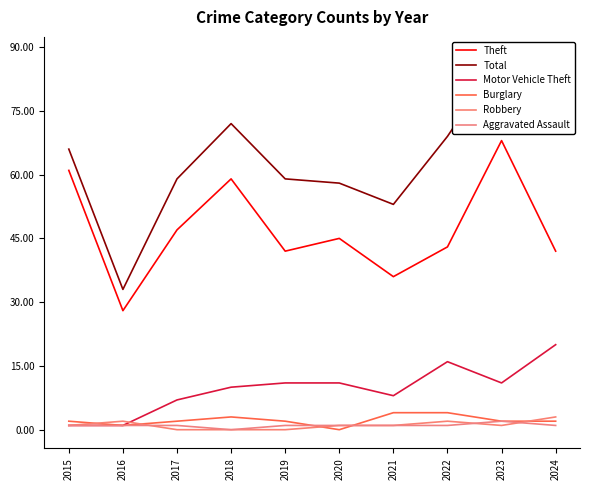

What are all the series names shown in the legend?

Theft, Total, Motor Vehicle Theft, Burglary, Robbery, Aggravated Assault